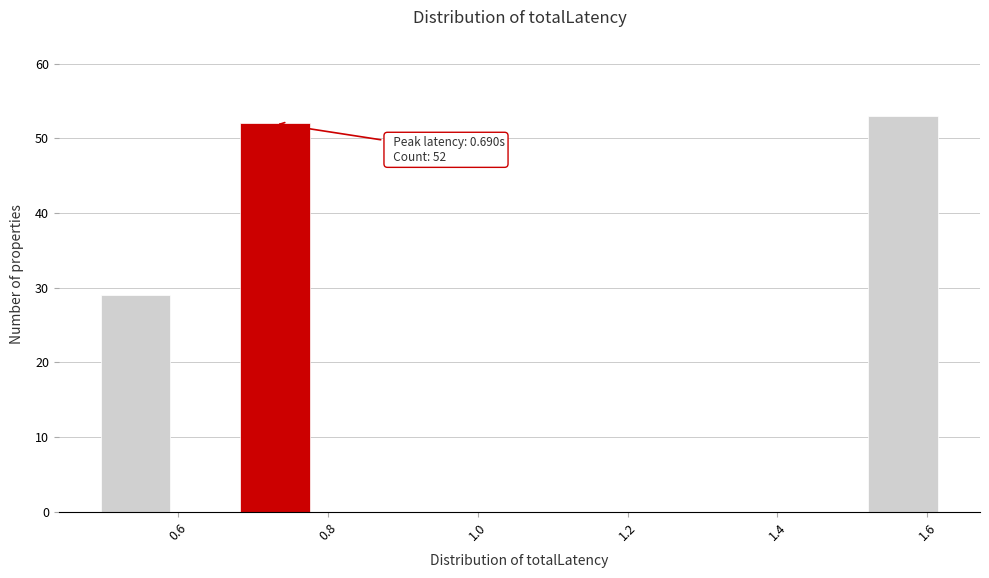

Over which range of the x-axis is the bar tallest?

1.52 to 1.62